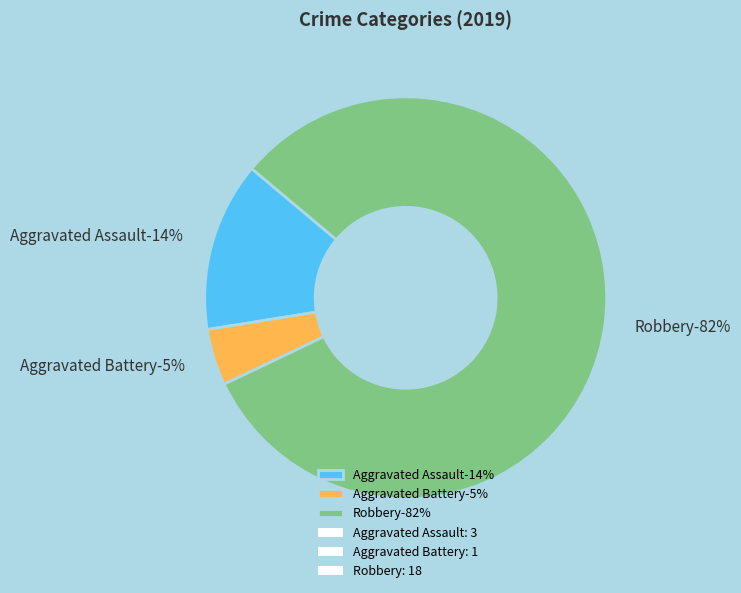

True or false: Aggravated Assault accounts for 2% of the total.

False